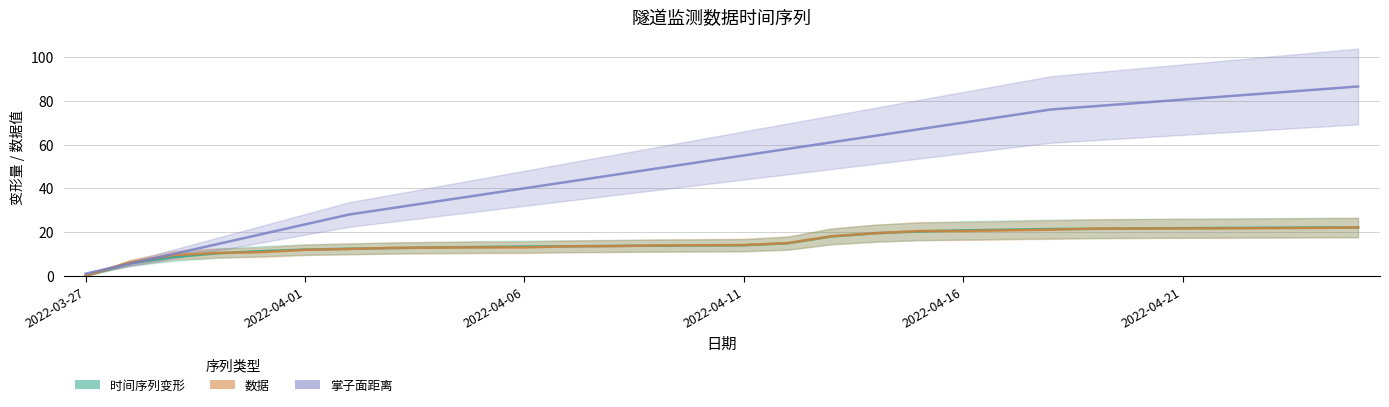

Which series has the largest total across all categories?

掌子面距离